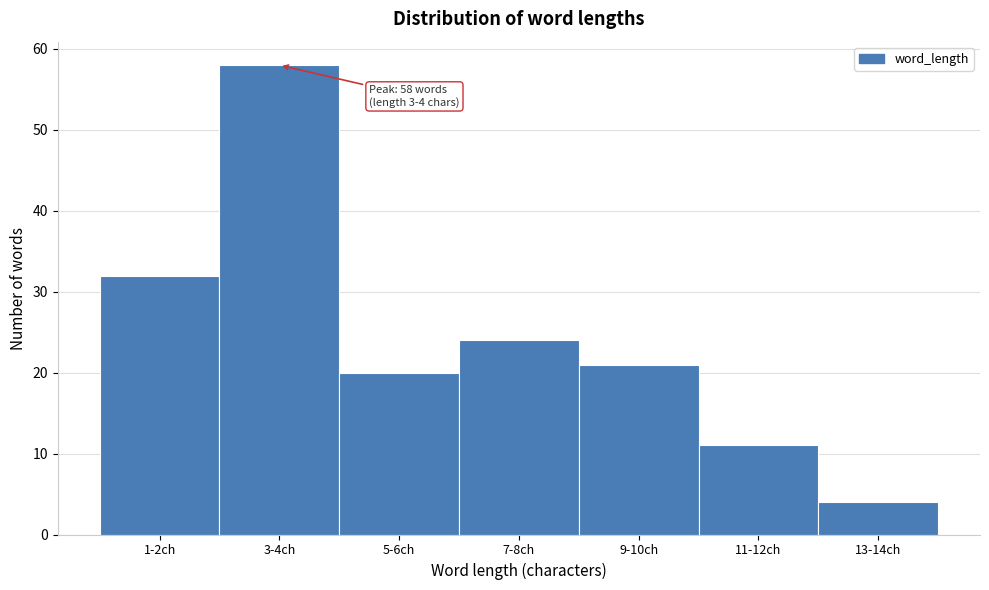

Reading left to right, transcribe all the data shown in this chart.

32	58	20	24	21	11	4